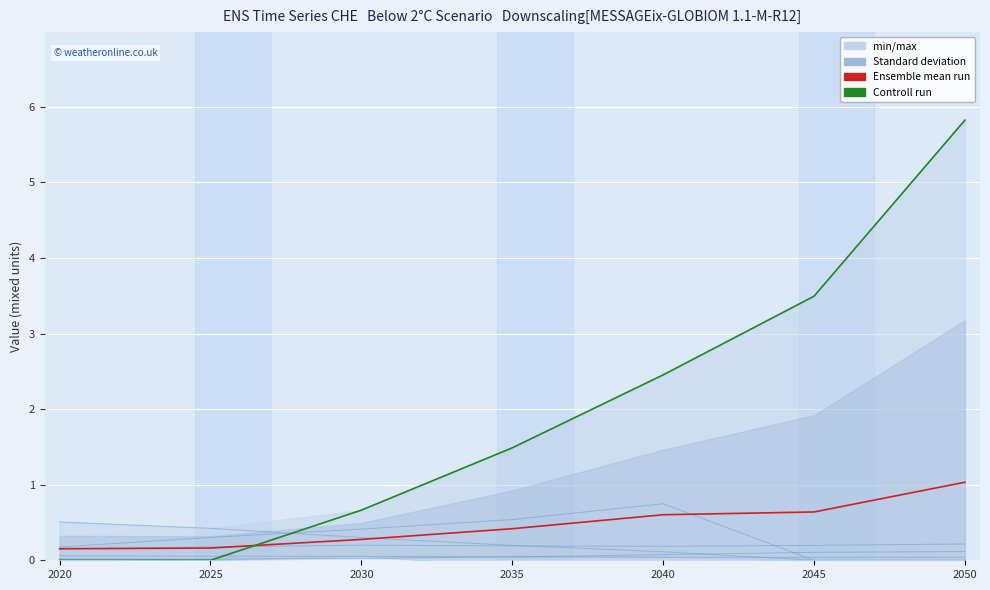

What is the difference between the maximum and second lowest values in the Controll run series?

5.8